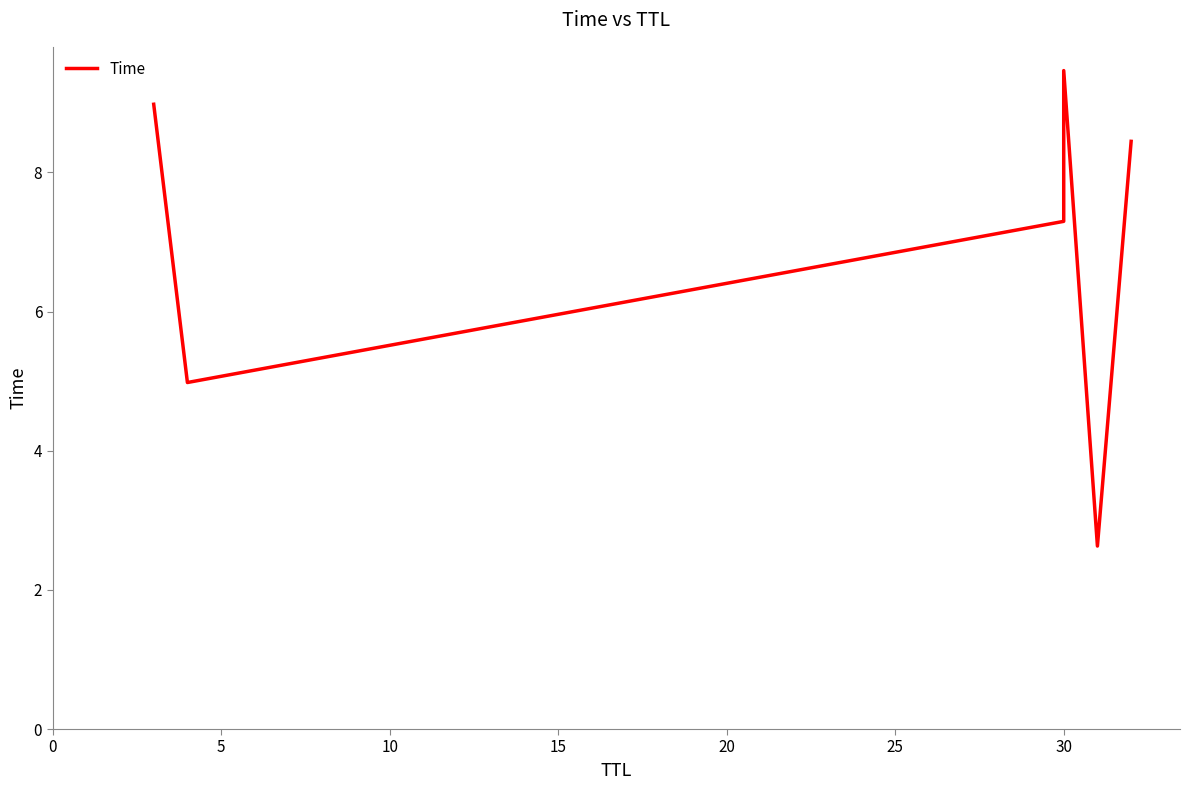

How many points are lower than both their immediate neighbors (excluding endpoints)?

2